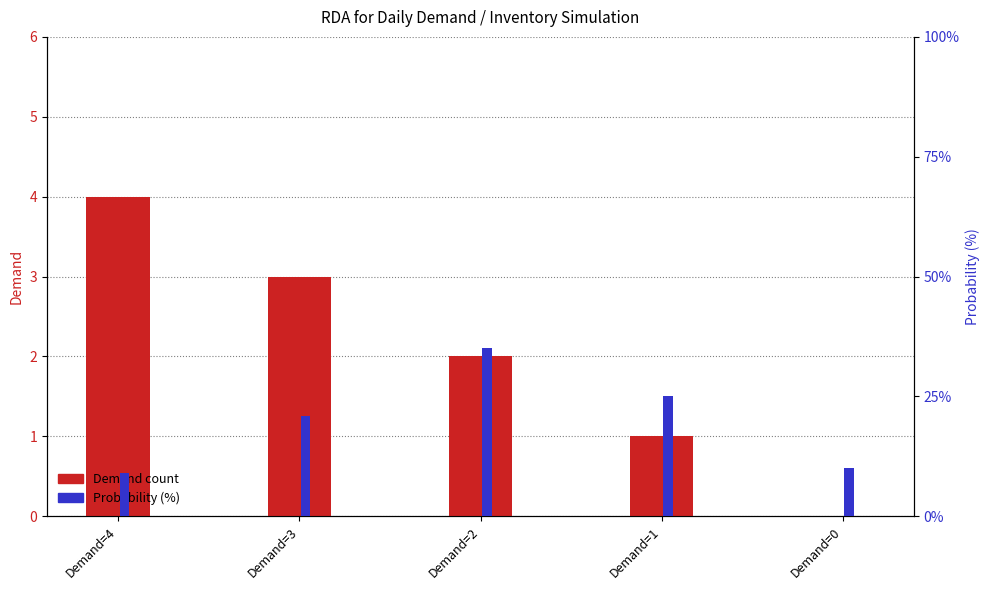

Reading left to right, list all the values displayed in this chart.

Demand: Demand=4=4	Demand=3=3	Demand=2=2	Demand=1=1	Demand=0=0
Probability (%): Demand=4=9	Demand=3=21	Demand=2=35	Demand=1=25	Demand=0=10